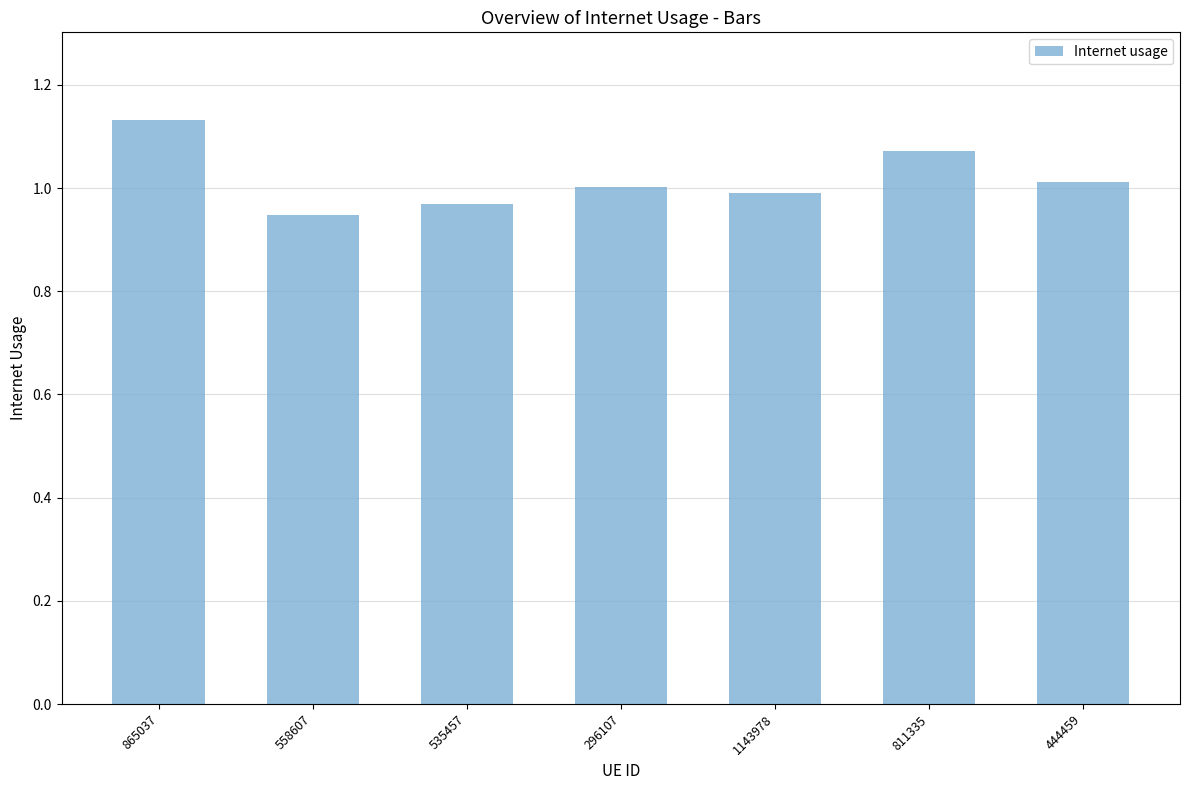

What is the change in value from 558607 to 296107?

+0.1